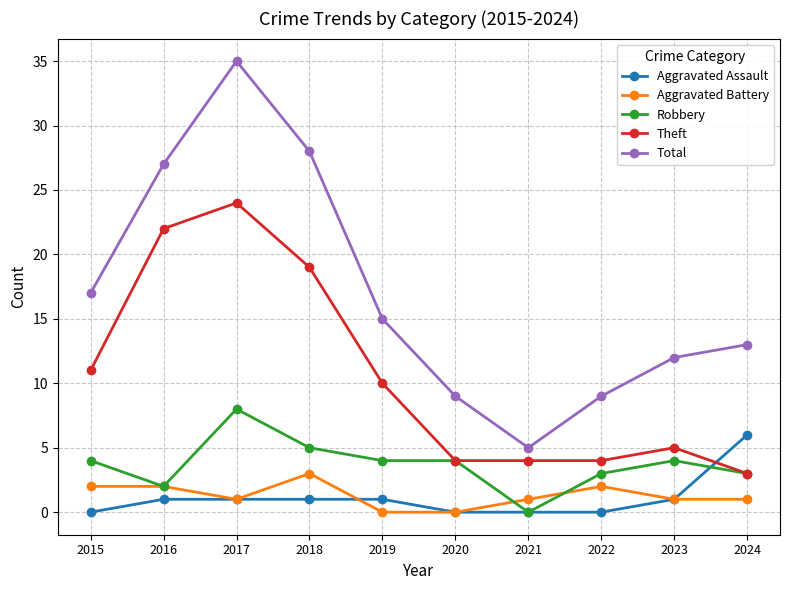

What is the difference between the highest and lowest values at 2020?

9